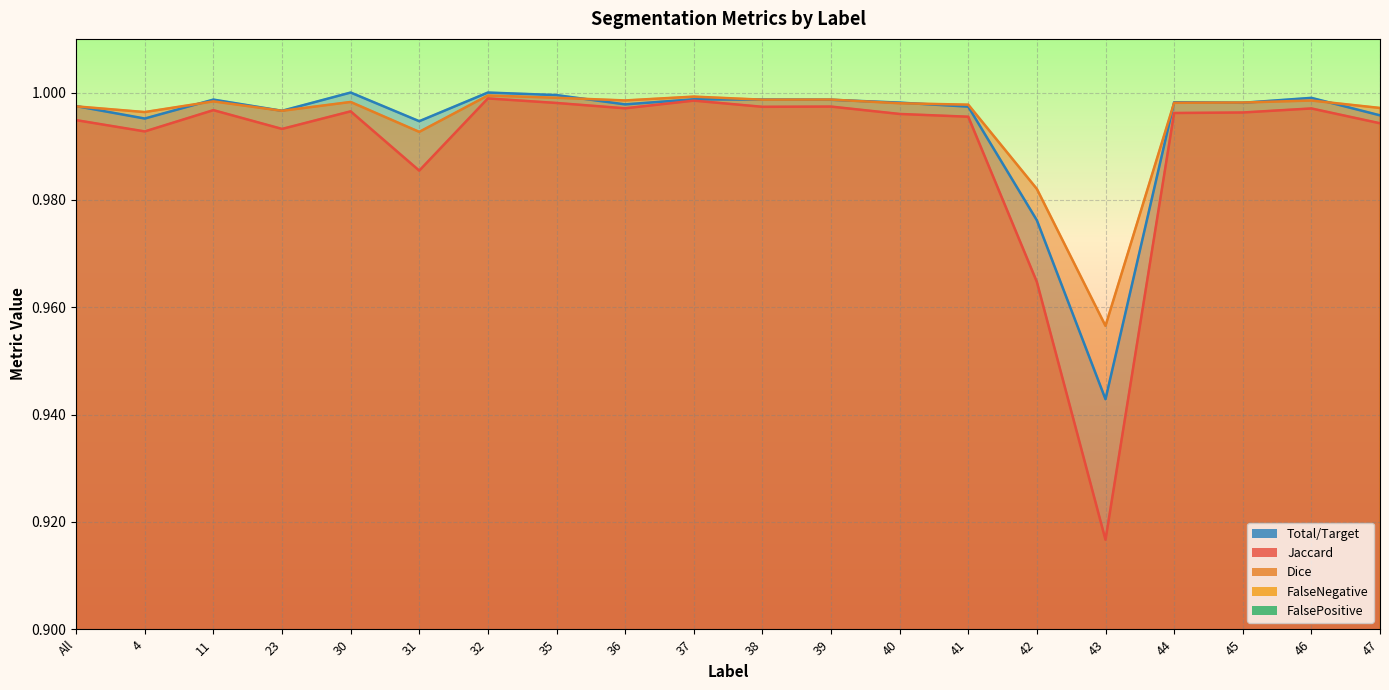

True or false: FalseNegative and Jaccard cross at least once.

False